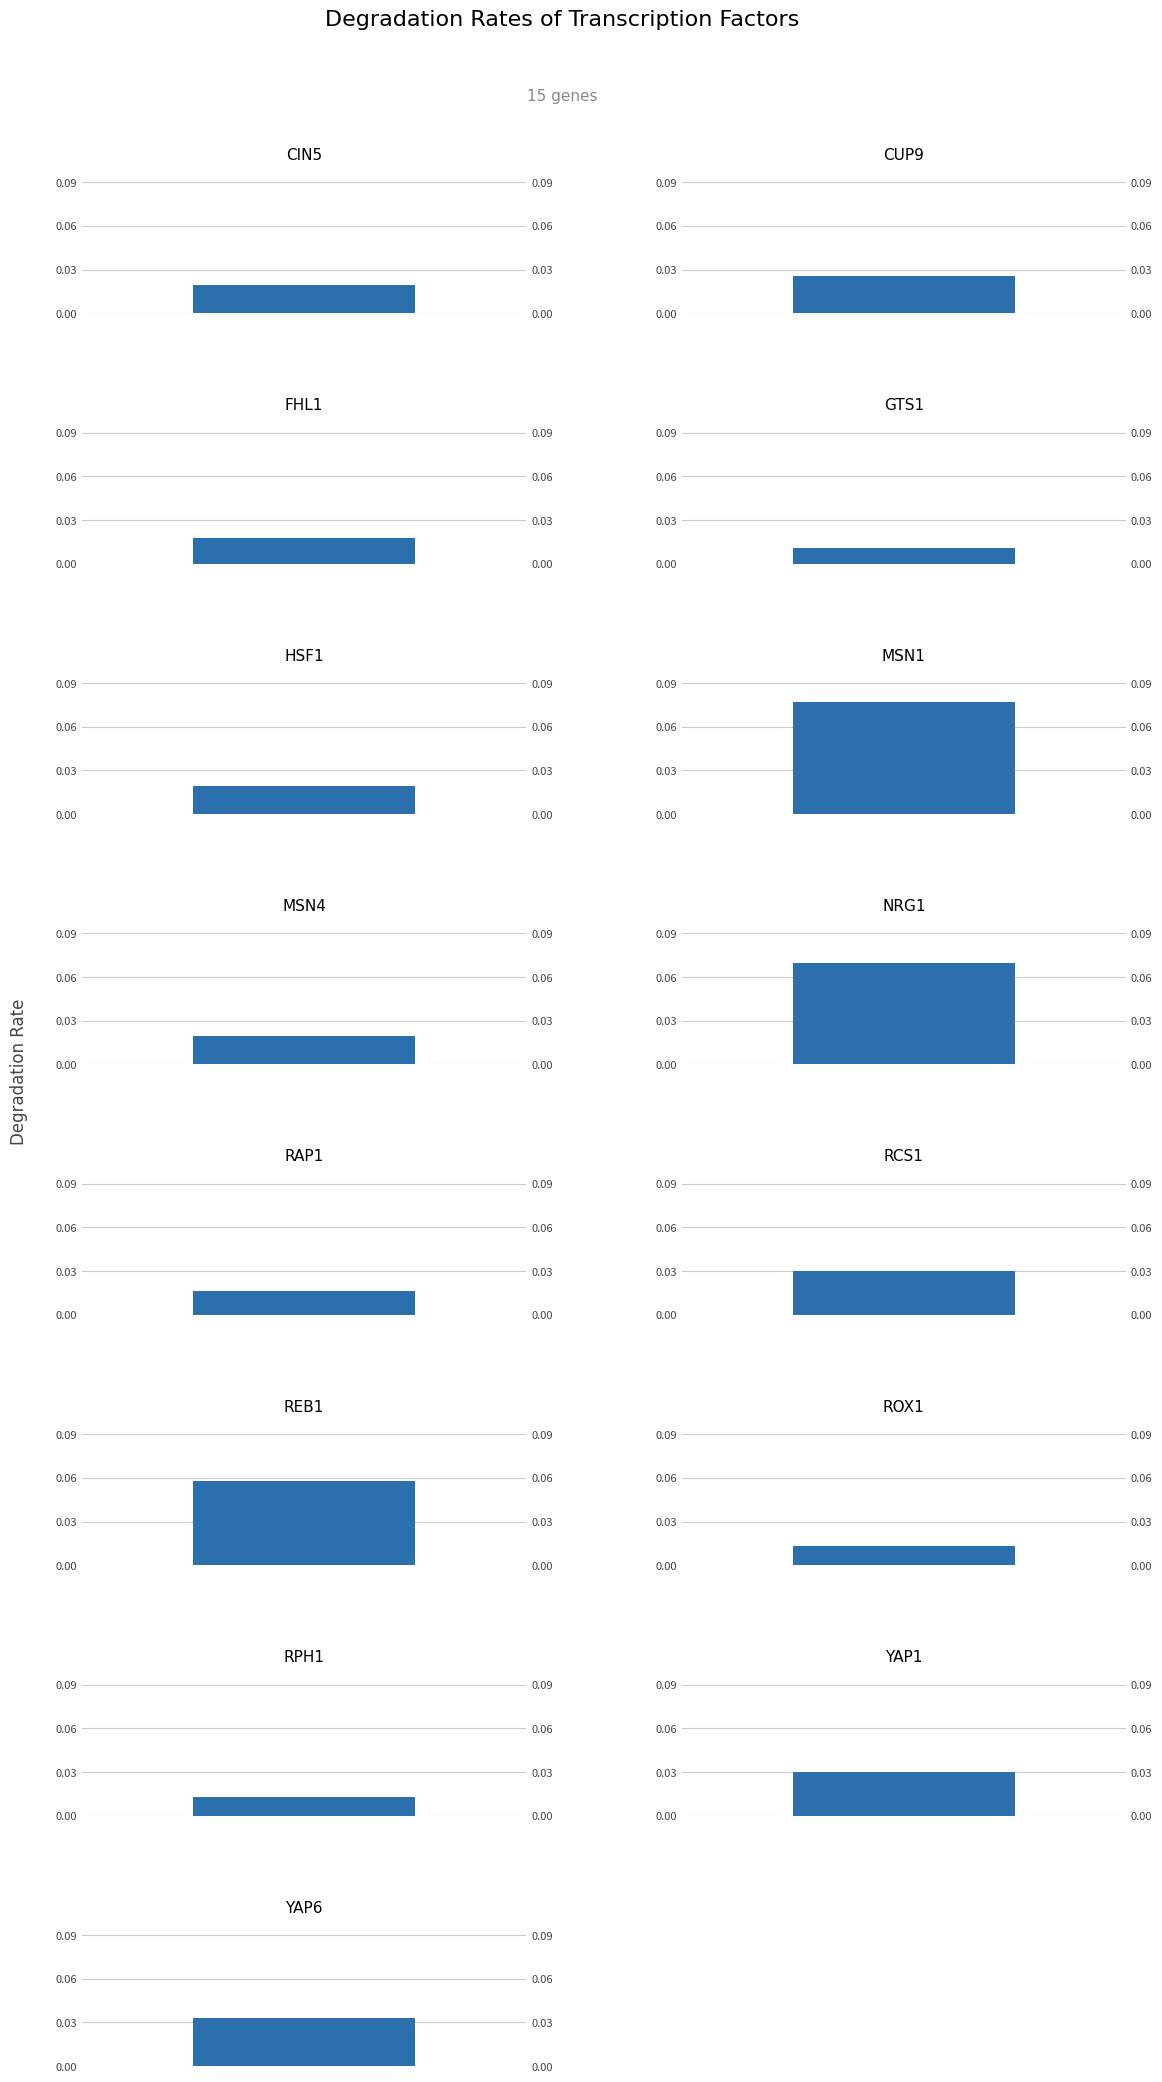

What is the label of the 11th bar from the left?

REB1